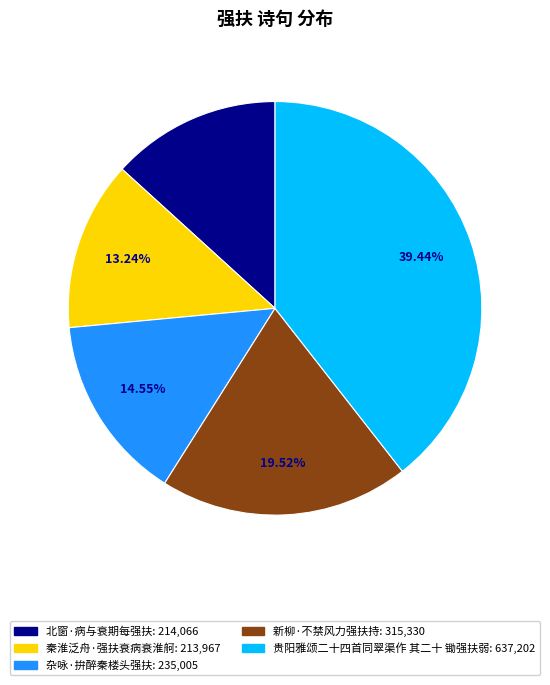

Is it true that 北窗·病与衰期每强扶 is 13% of the pie?

True